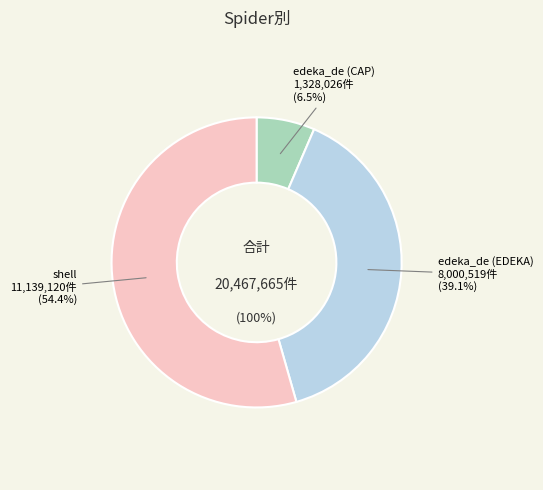

How many slices are in this pie chart?

3